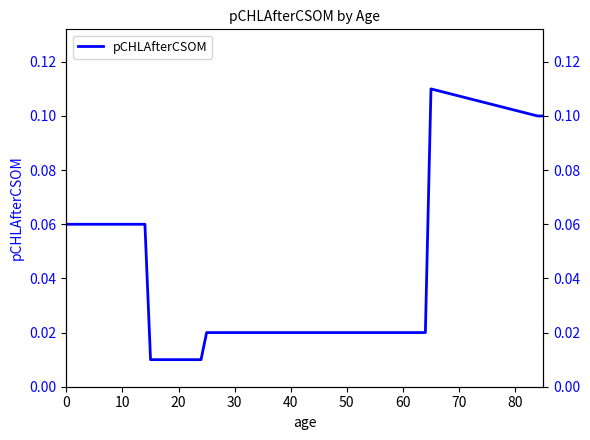

What is the difference between the maximum and minimum values?

0.1